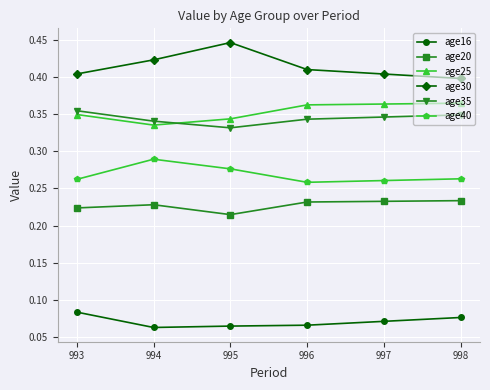

Which series has the largest total across all categories?

age30